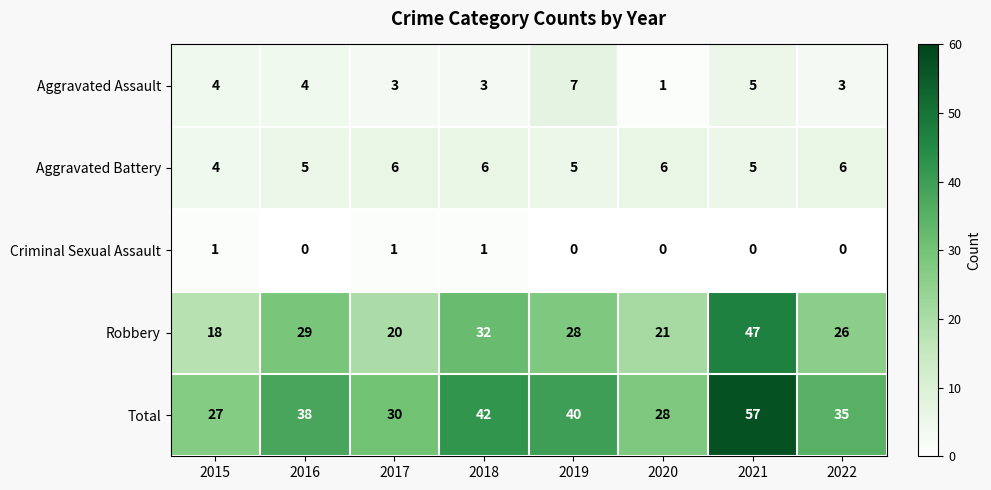

What is the greatest value displayed?

57